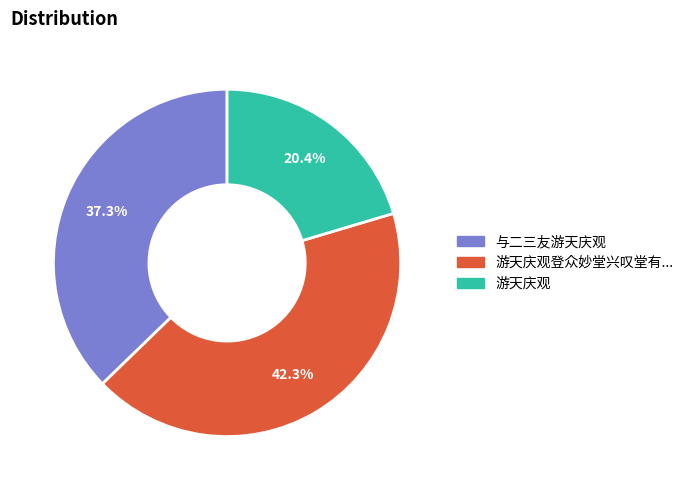

What is the smallest slice in the pie chart?

游天庆观